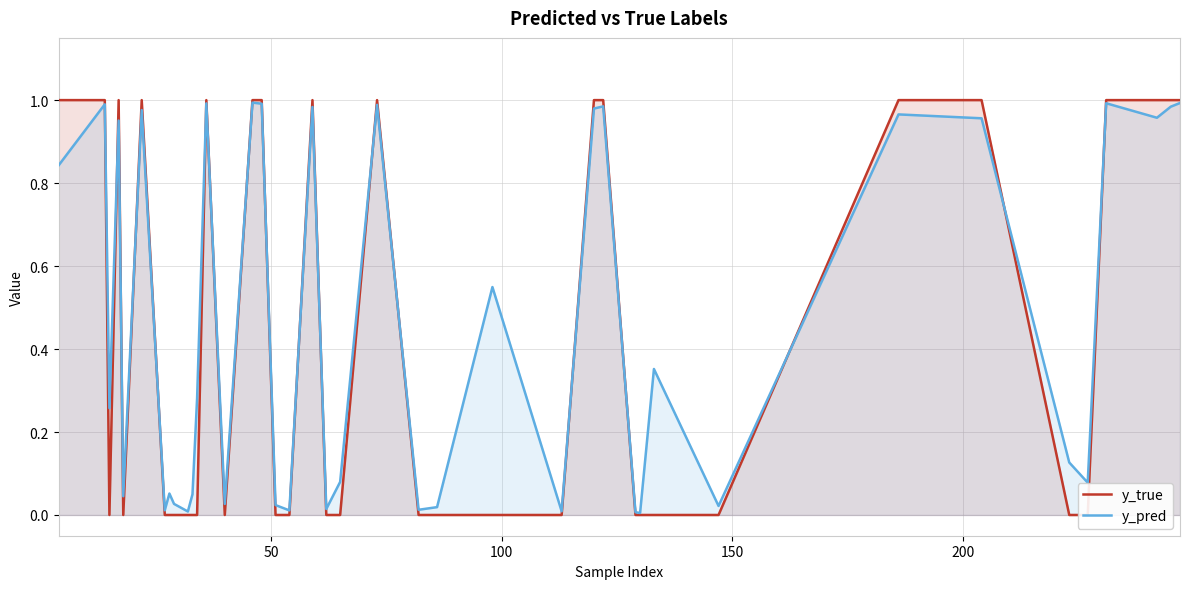

Does the chart have visible grid lines?

Yes